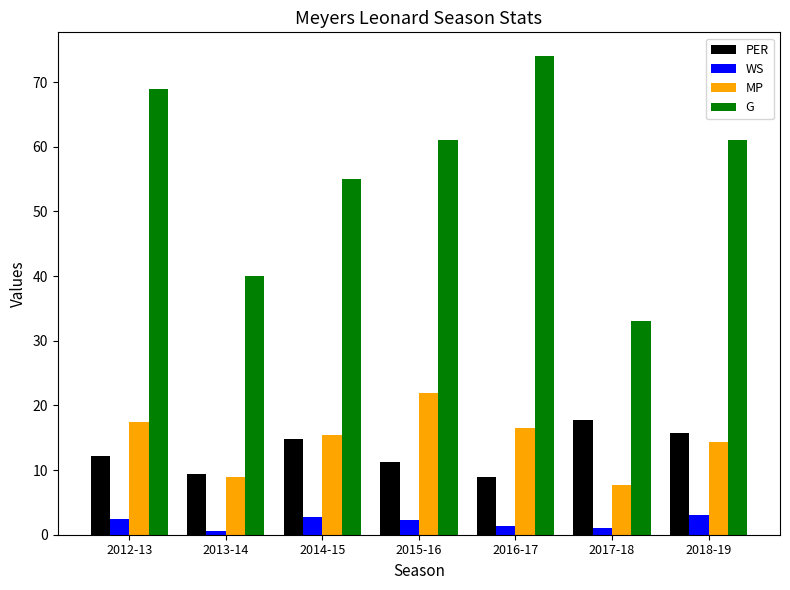

How many bars are there in total?

28